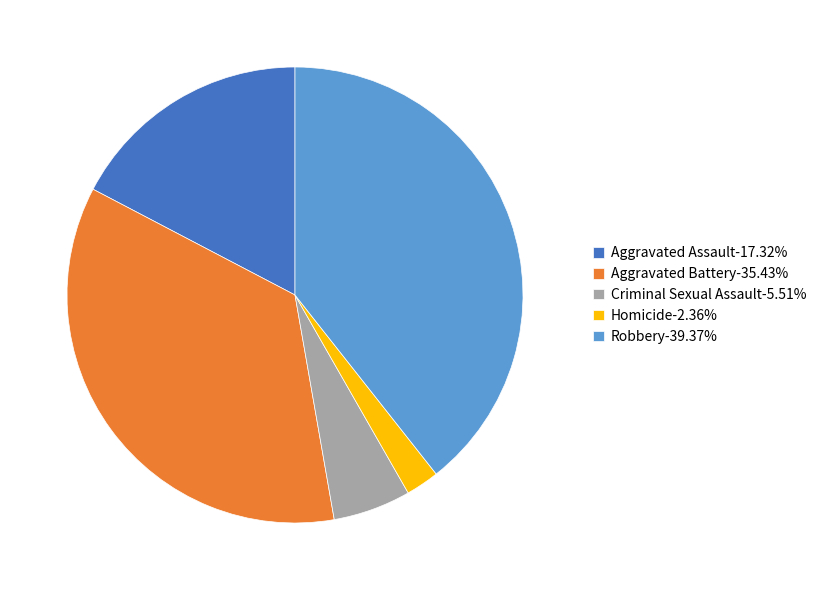

What is the ratio of the value at Criminal Sexual Assault to the value at Aggravated Battery?

0.2